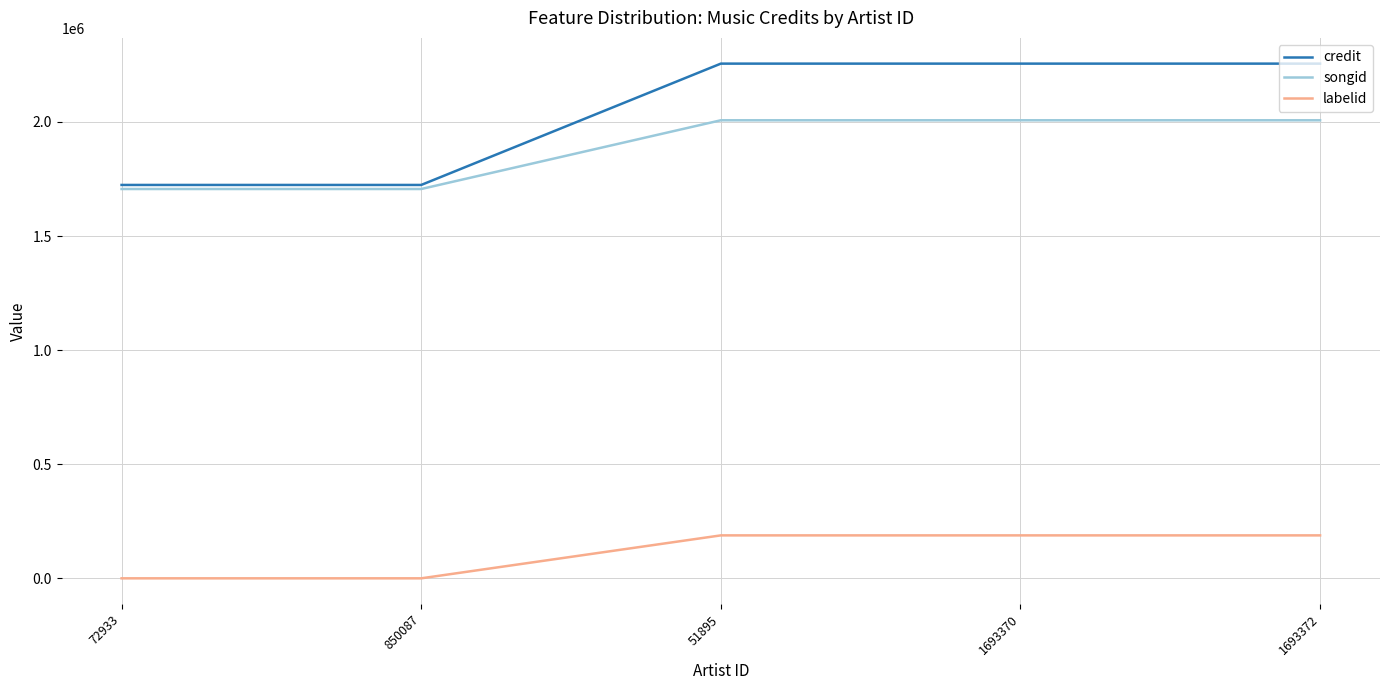

What is the greatest value displayed?

2255598